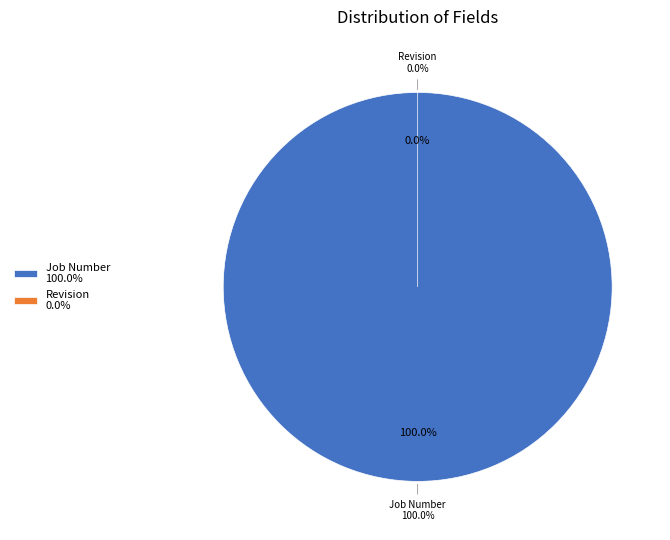

Combined, what portion of the pie is Job Number and Revision?

100.0%